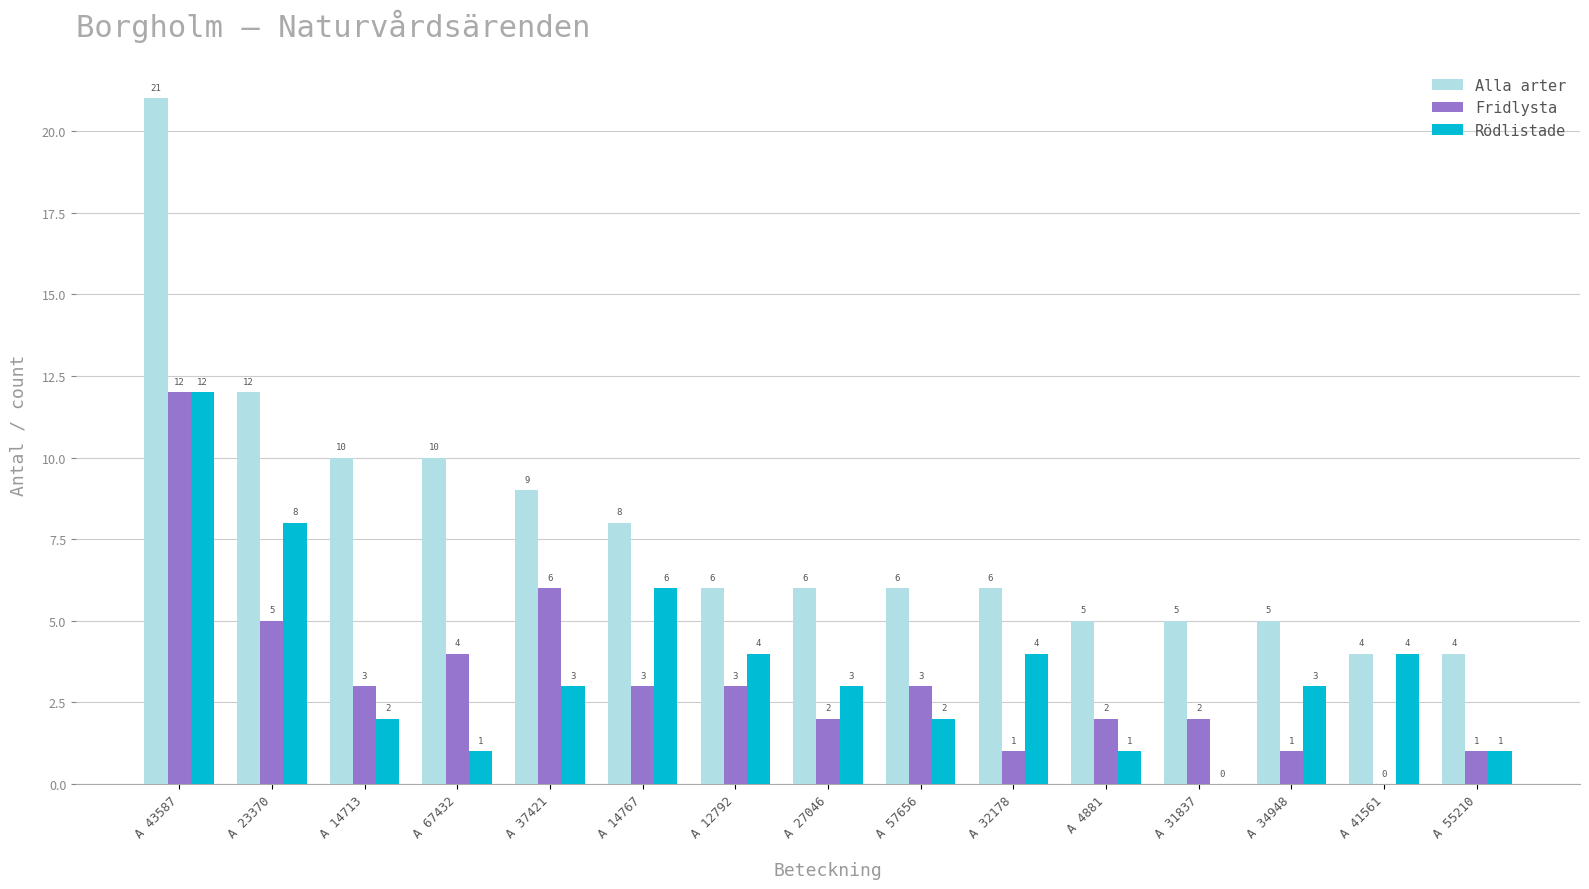

Between A 23370 and A 55210, which series saw the biggest shift?

Alla arter